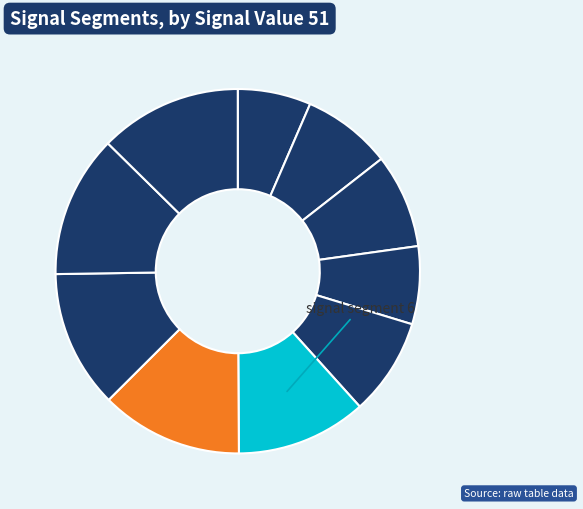

How many segments does this pie chart have?

10